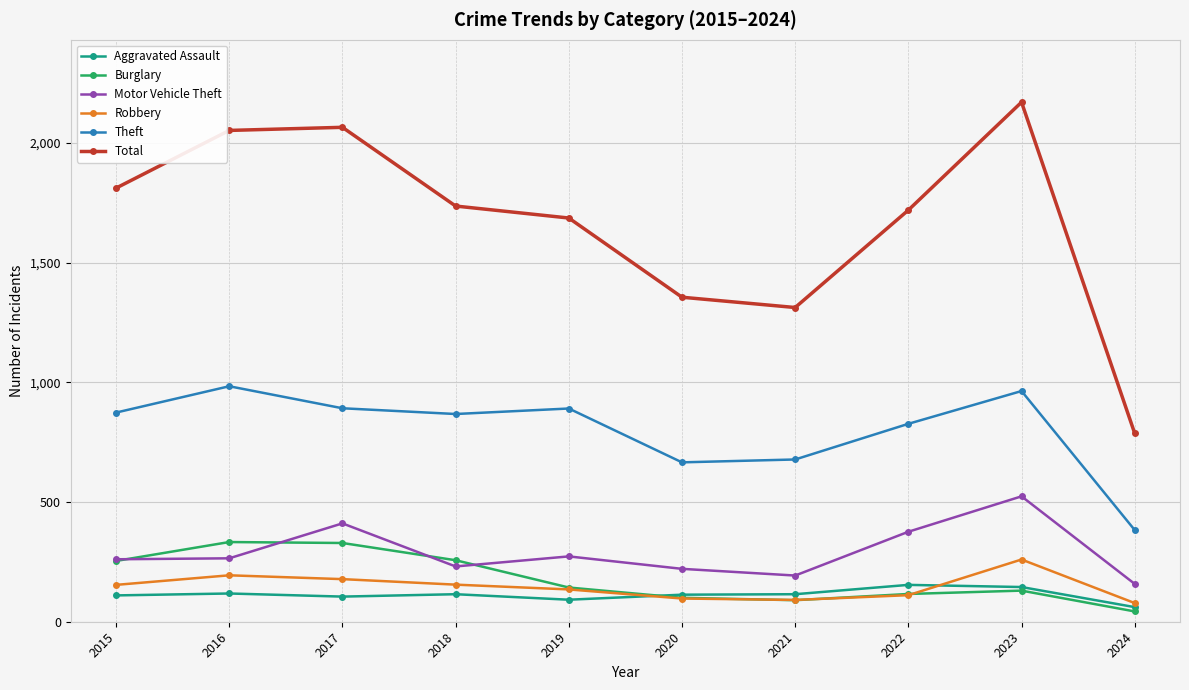

Which series has the largest range (max minus min)?

Total